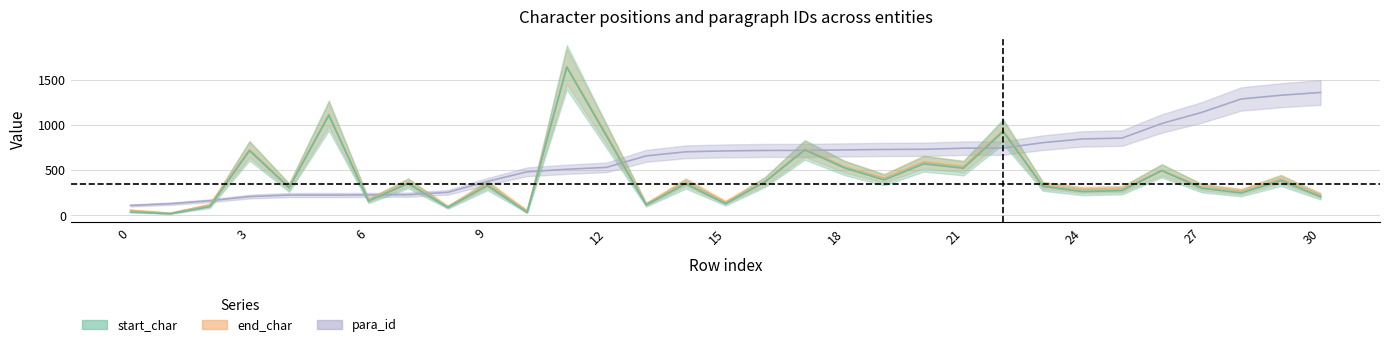

What is the difference between the end_char values at 9 and 12?

550